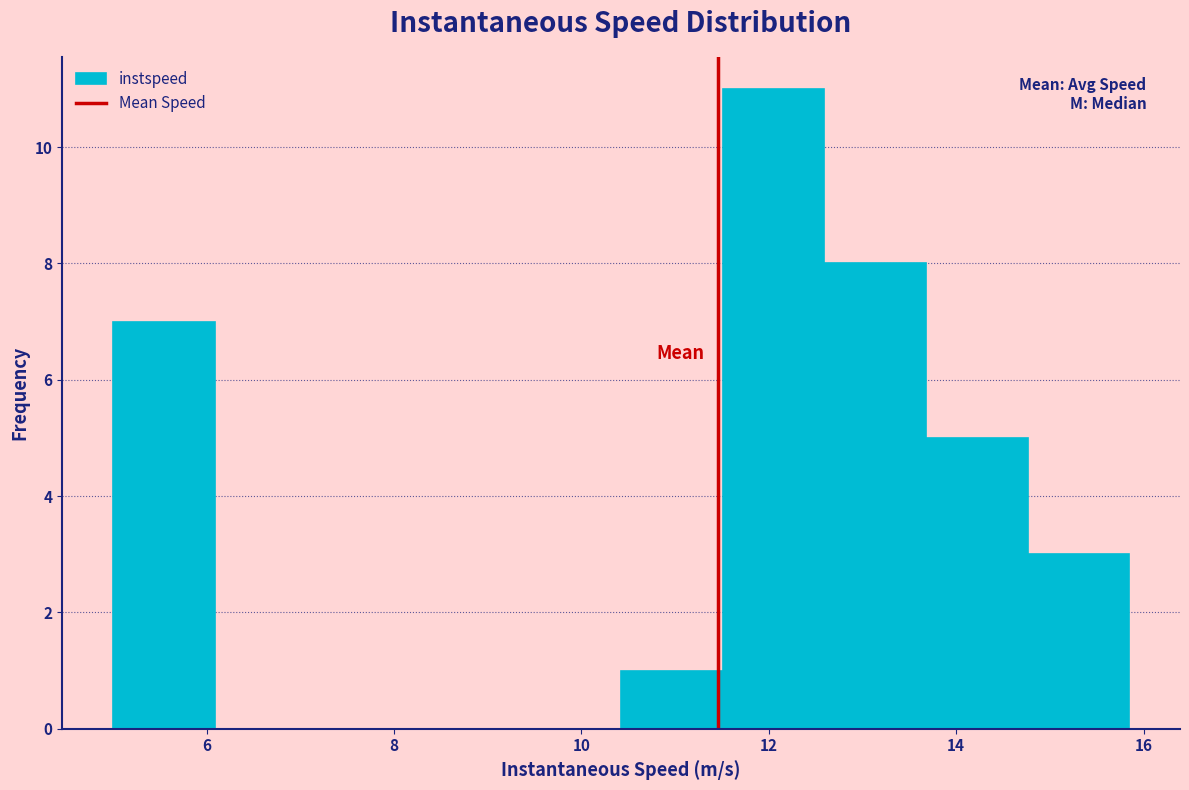

Reading left to right, transcribe this chart: for each bar, give the range it covers on the x-axis and its height. Neither the bar edges nor the heights are printed on the chart, so give them approximately, as read against the axes.

5.0 to 6.0: 7
6.0 to 7.2: 0
7.2 to 8.2: 0
8.2 to 9.4: 0
9.4 to 10.4: 0
10.4 to 11.6: 1
11.6 to 12.6: 11
12.6 to 13.6: 8
13.6 to 14.8: 5
14.8 to 15.8: 3